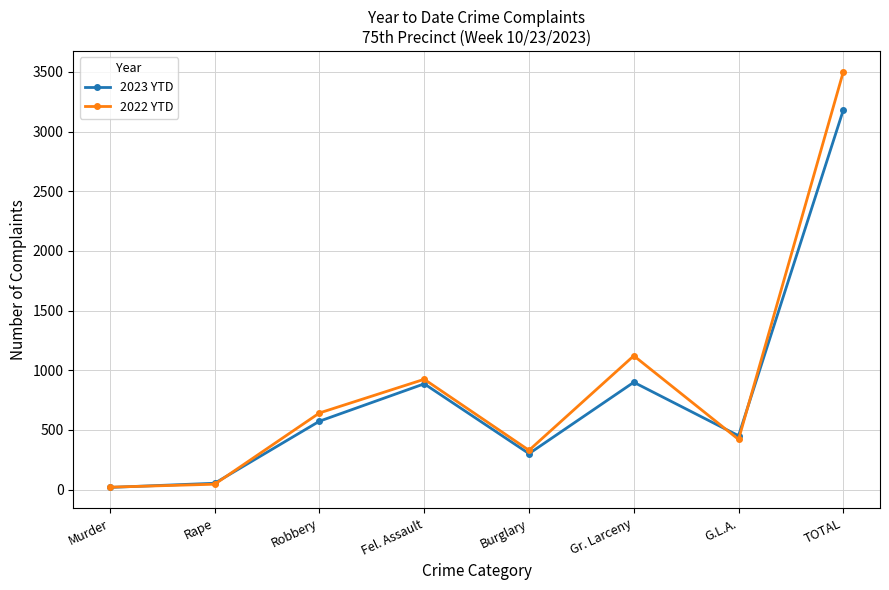

At which label does 2023 YTD reach its peak?

TOTAL